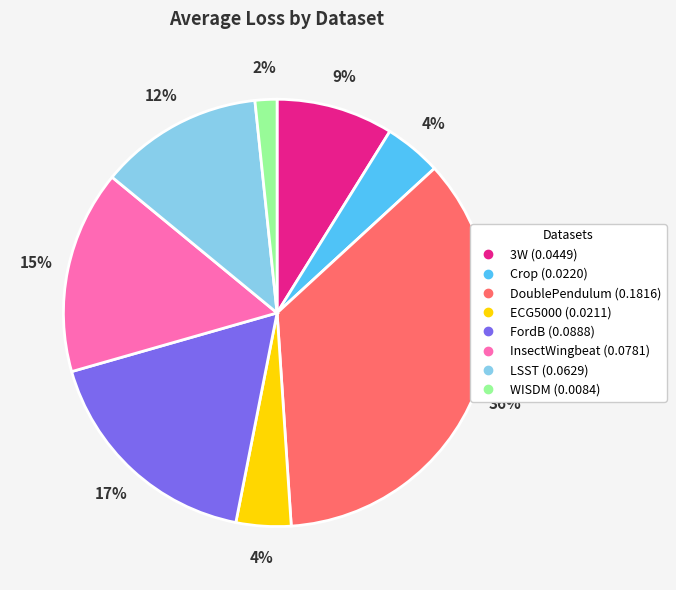

Does ECG5000 represent more than half of the total?

No